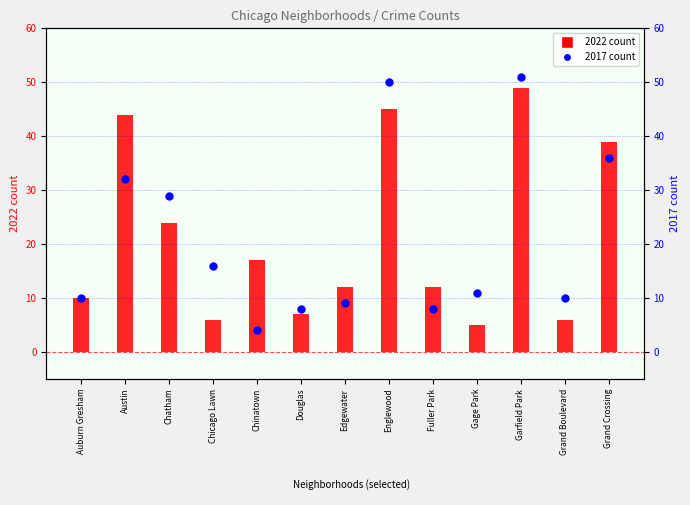

Which series contains the lowest Y value?

2017